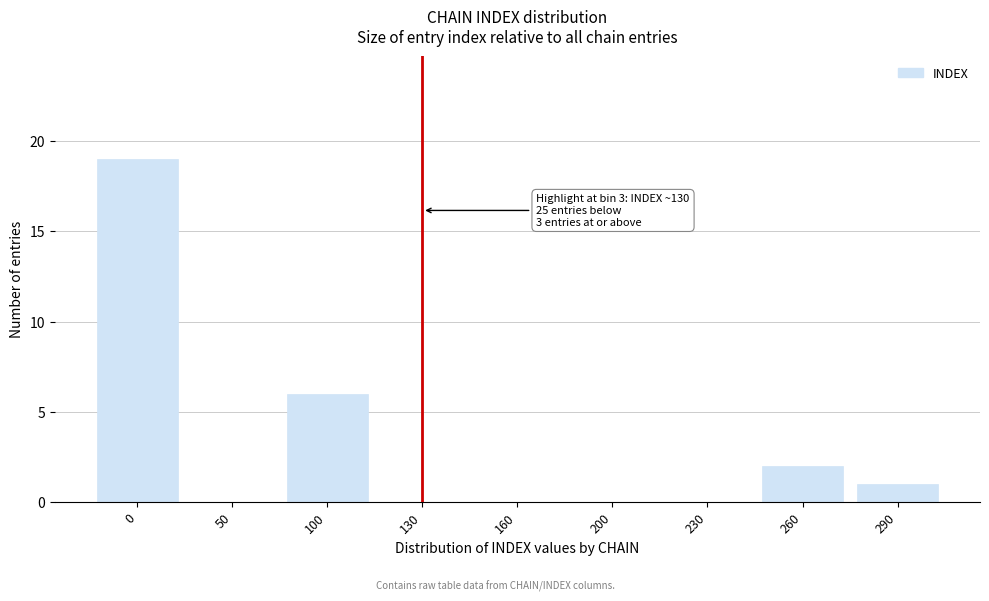

Reading right to left, what are all the values shown in this chart?

290=1	260=2	230=0	200=0	160=0	130=0	100=6	50=0	0=19